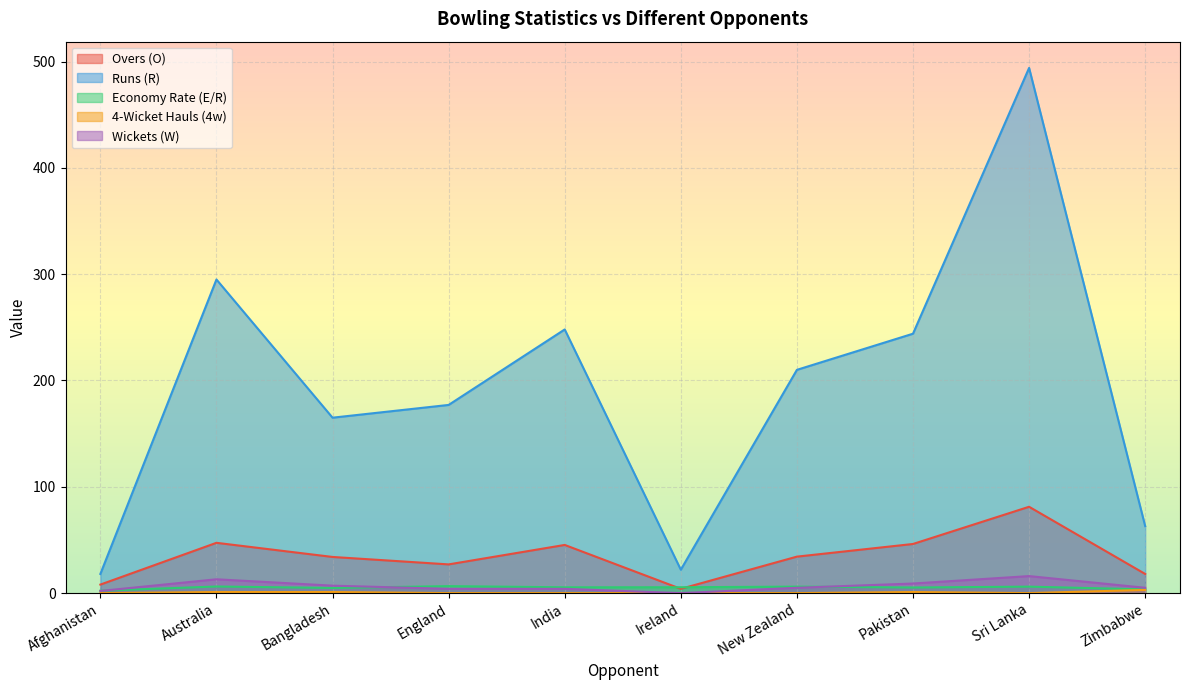

Is the value of Wickets (W) at Ireland greater than the value of Economy Rate (E/R) at Sri Lanka?

No